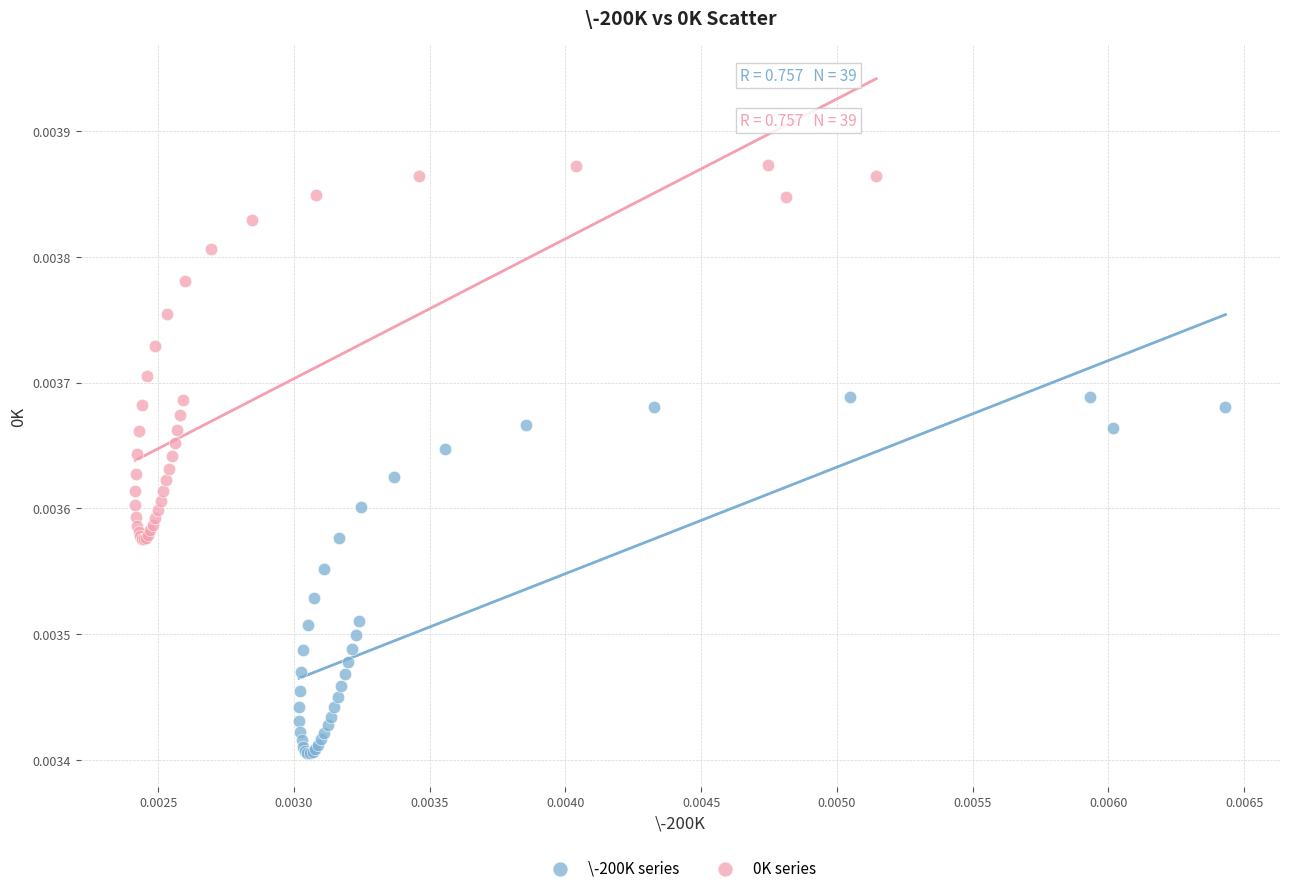

Which series reaches the minimum Y coordinate?

\-200K series